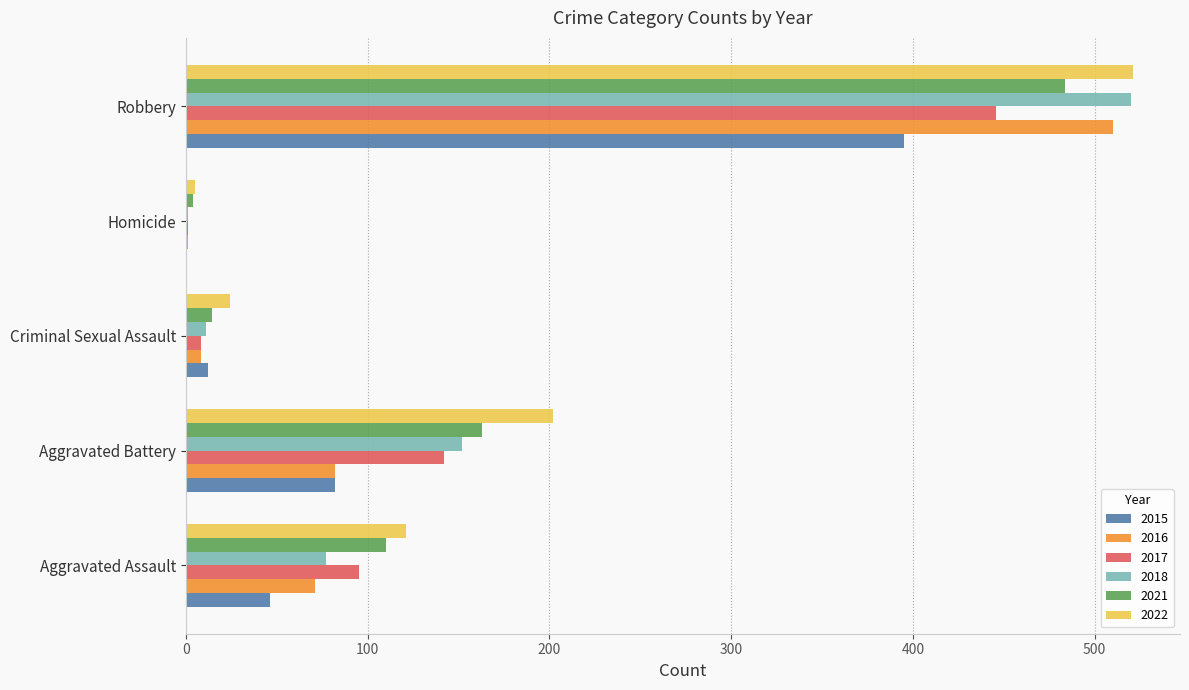

The 2021 series shows 651 at Robbery. True or false?

False